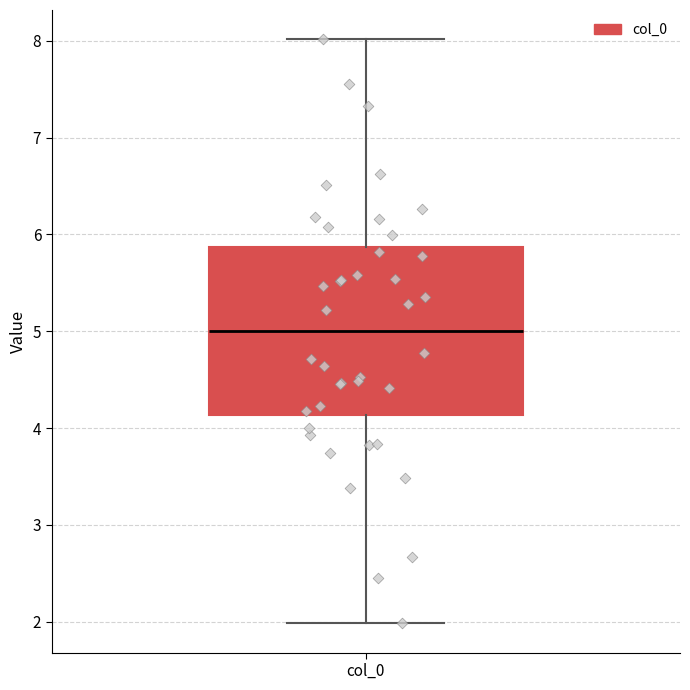

Read this box plot against the y-axis: the position of the median line, the range covered by the box, and the ends of both whiskers. The values are not printed on the chart, so give them approximately, as read against the axis.

median 5.0, box 4.1 to 5.9, whiskers 2.0 to 8.0